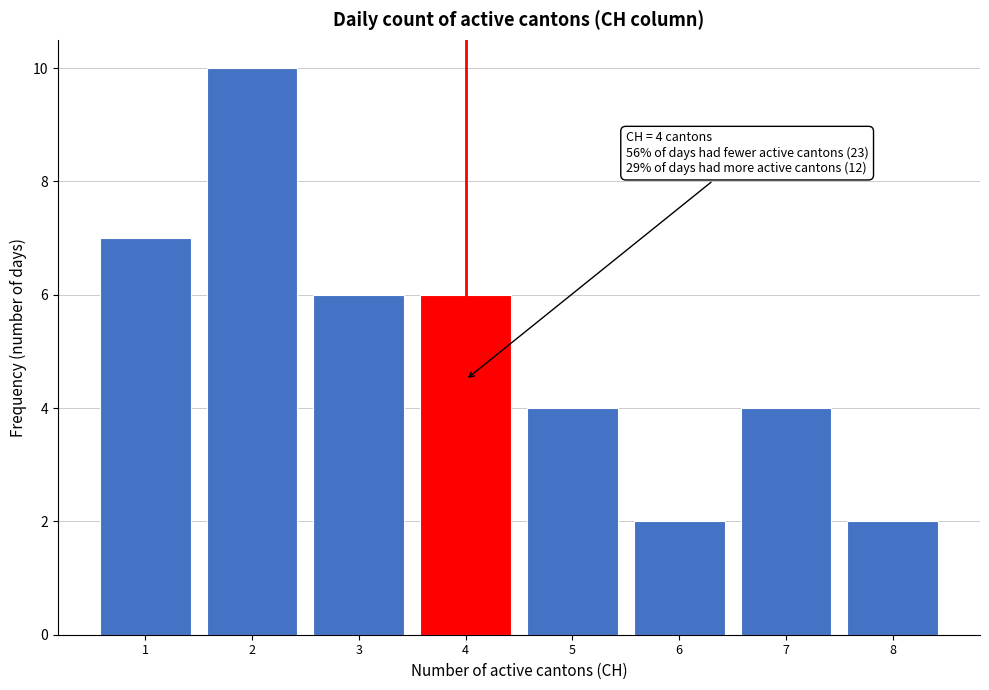

Over which range of the x-axis is the bar tallest?

1.5 to 2.5